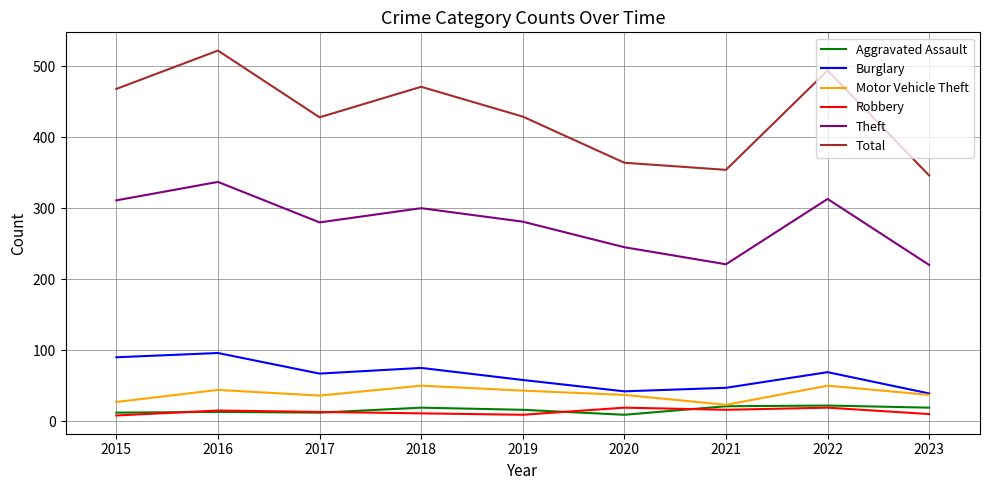

What is the difference between the second highest and second lowest values in the Aggravated Assault series?

9